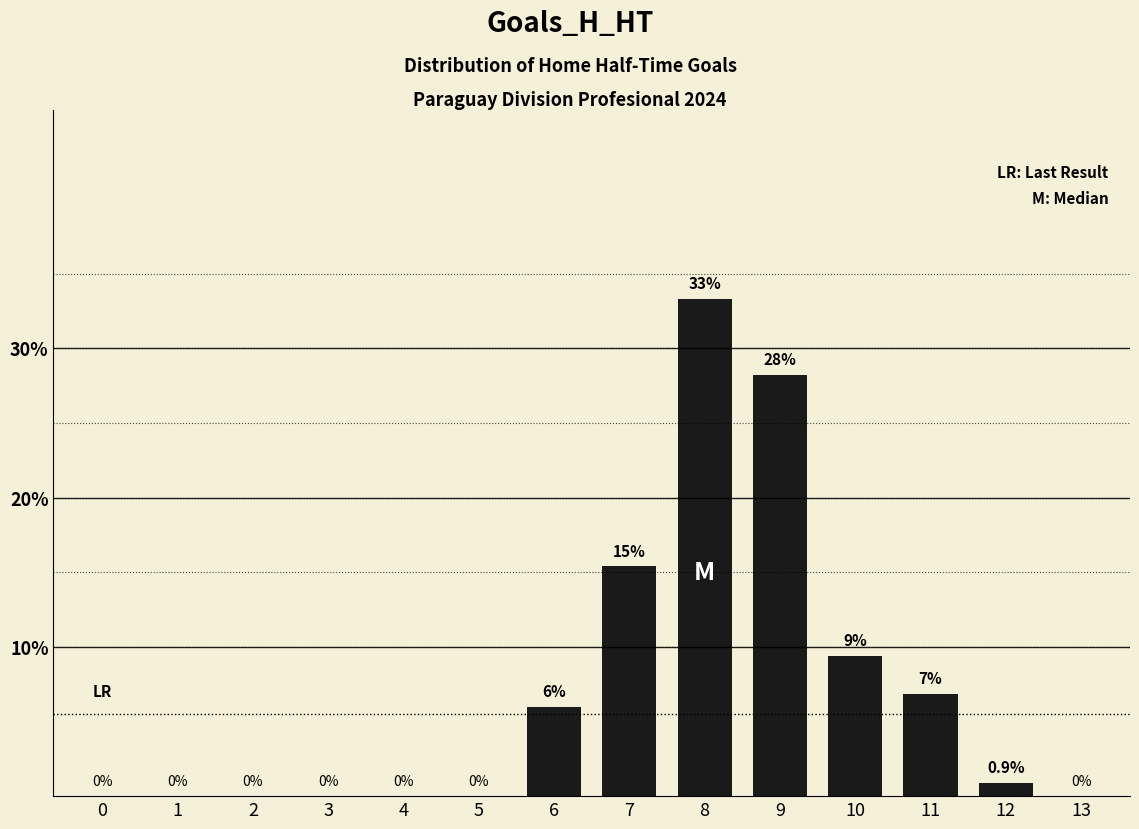

At which label is the value closest to 16?

7